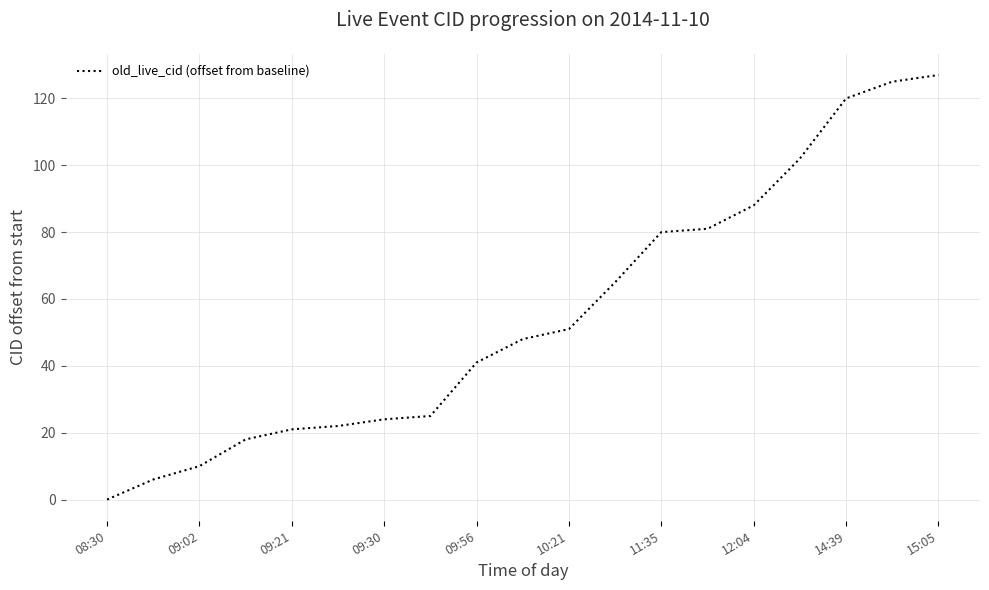

What is the greatest value displayed?

127